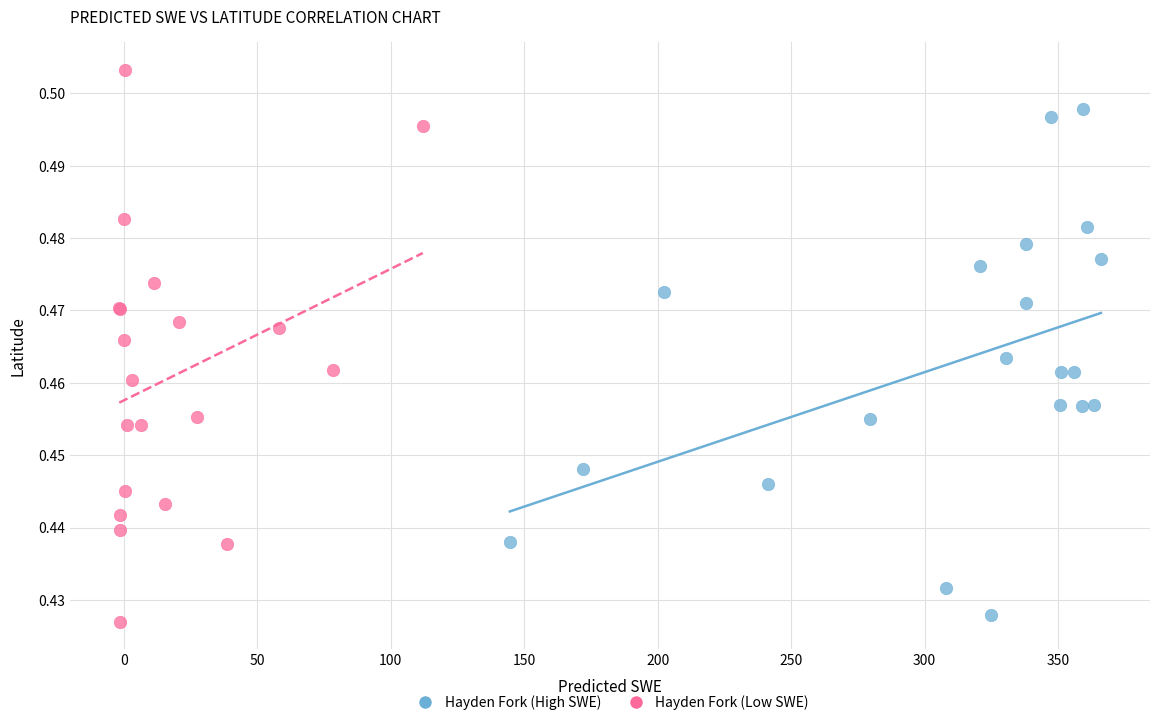

Which series contains the highest Y value?

Hayden Fork (Low SWE)